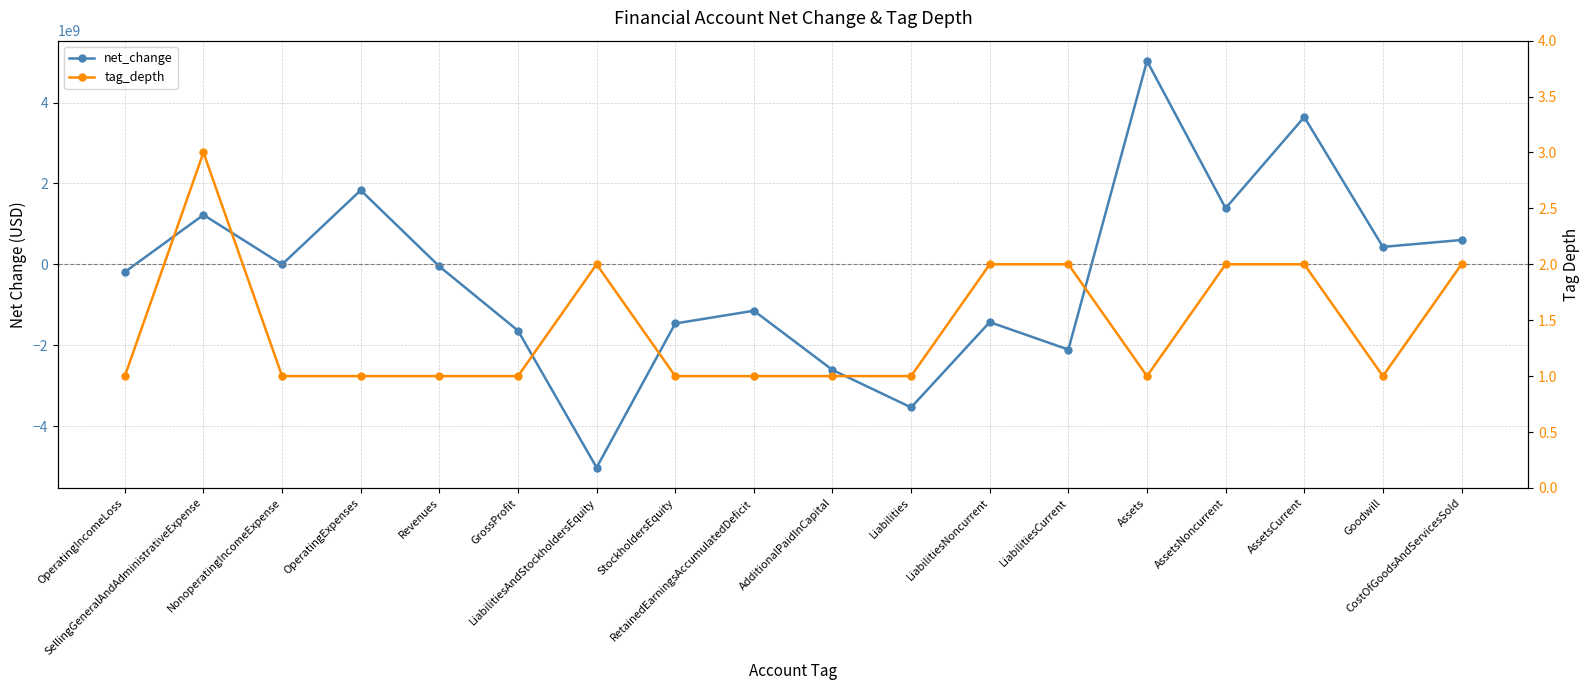

At which category is the sum across all series the highest?

Assets